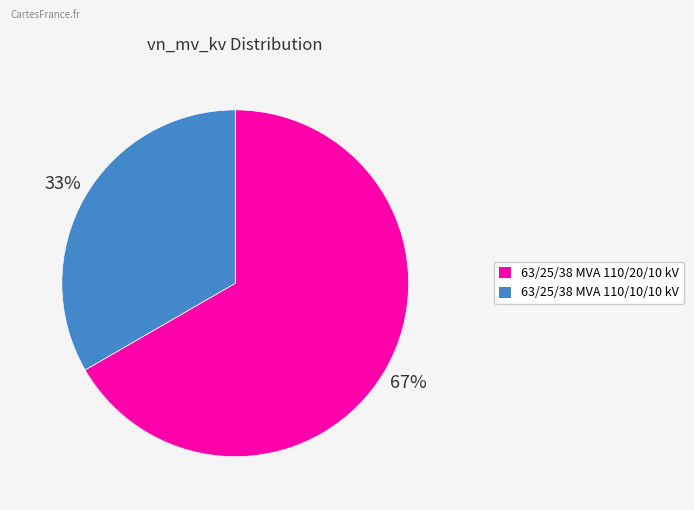

To the nearest percent, what is the average slice percentage?

50%